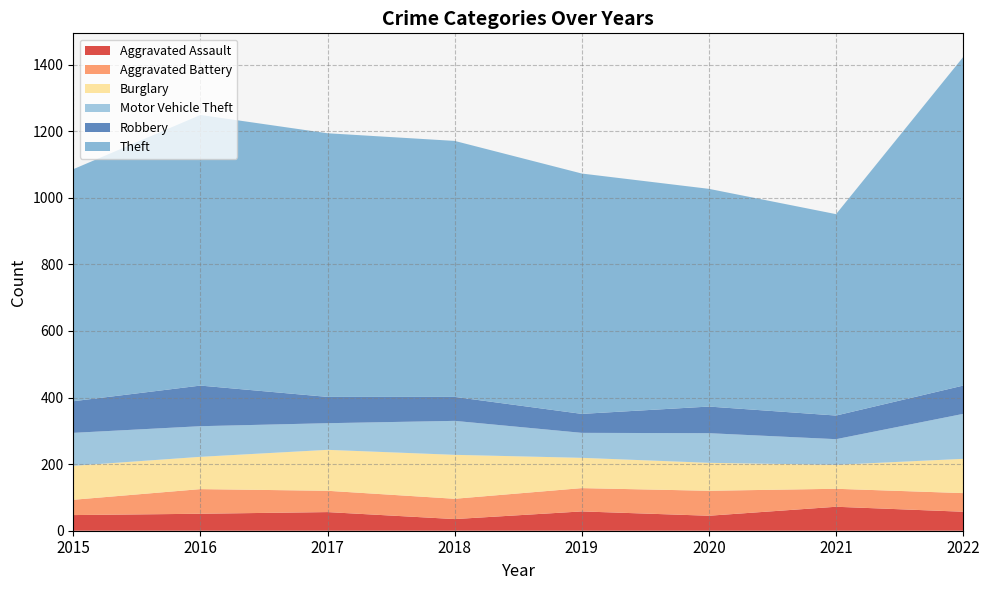

Reading left to right, transcribe all the data shown in this chart.

Aggravated Assault: 47	51	56	35	58	45	72	57
Aggravated Battery: 46	74	64	61	70	75	54	56
Burglary: 102	97	123	132	91	84	72	103
Motor Vehicle Theft: 99	92	80	102	75	89	77	135
Robbery: 95	122	79	72	57	80	71	85
Theft: 697	813	792	769	722	654	605	987